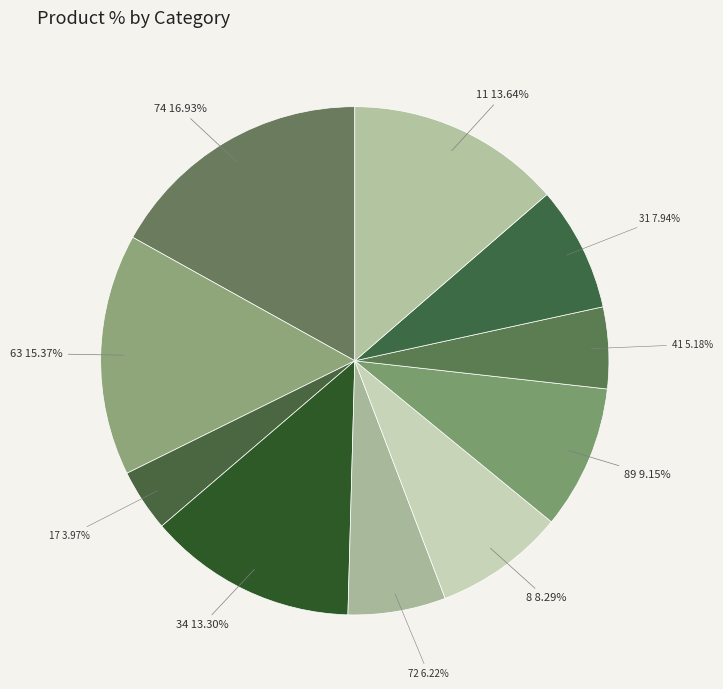

To the nearest percent, what percentage of the pie is 31?

8%